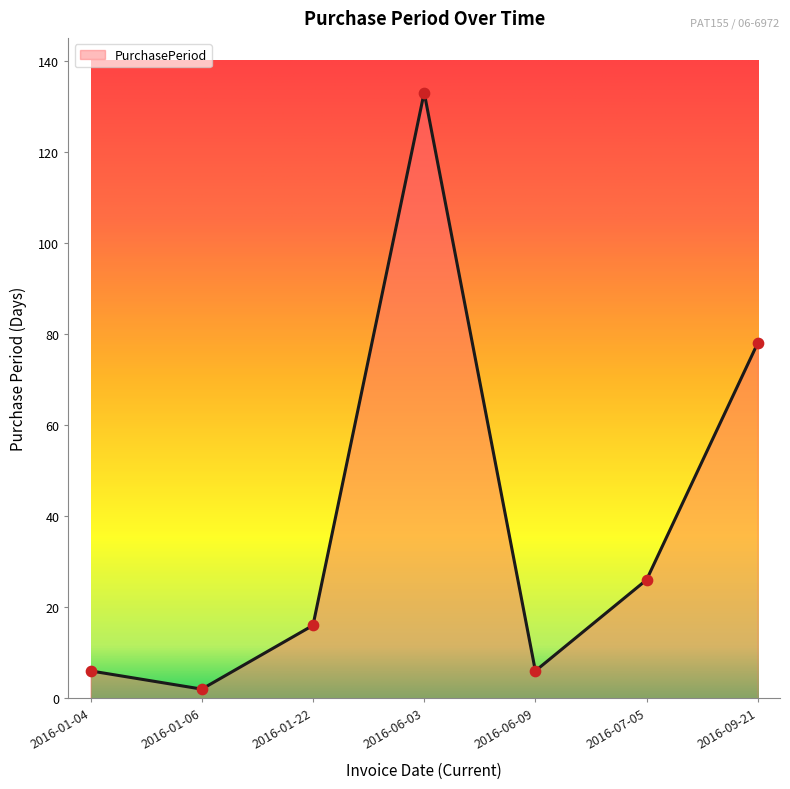

Approximately how many times larger is the value at 2016-01-22 compared to 2016-07-05?

0.6